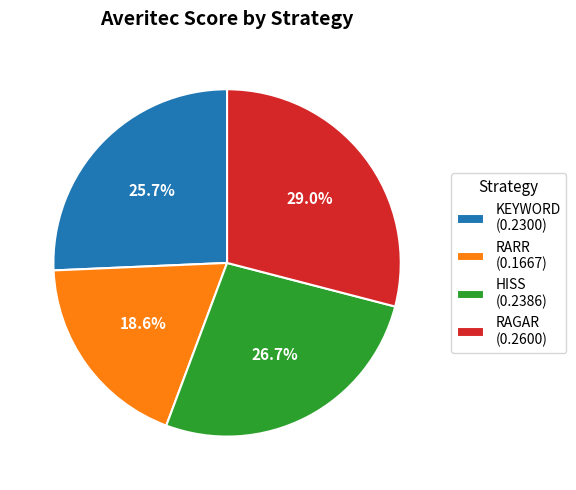

How many slices are in this pie chart?

4